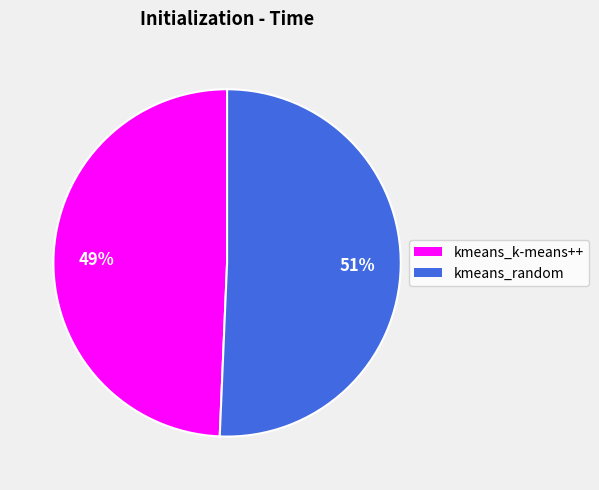

True or false: kmeans_random accounts for 43% of the total.

False